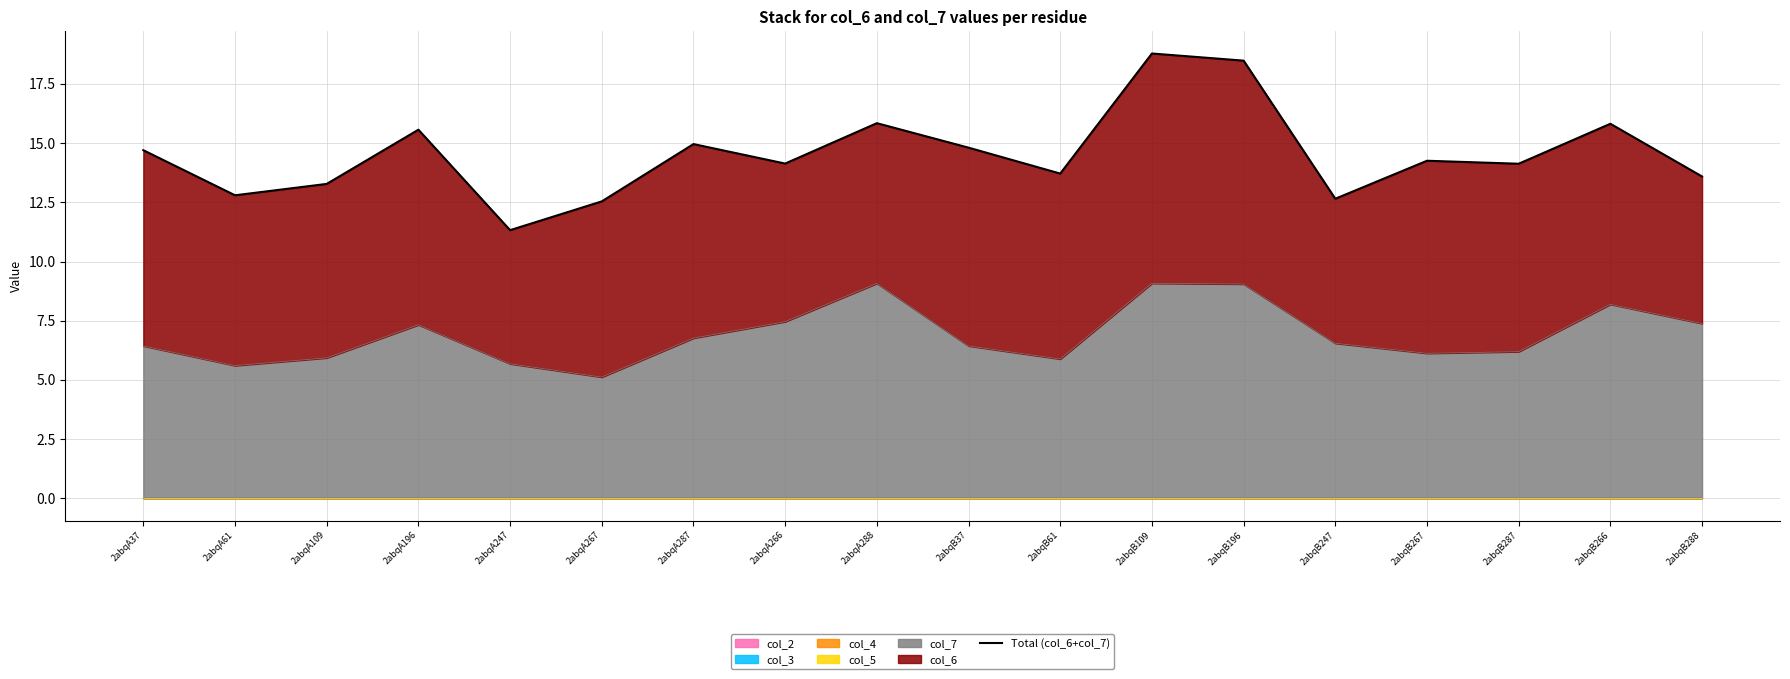

Rank the categories by value from highest to lowest.

2abqB109, 2abqB196, 2abqA288, 2abqB266, 2abqA196, 2abqA287, 2abqB37, 2abqA37, 2abqB267, 2abqA266, 2abqB287, 2abqB61, 2abqB288, 2abqA109, 2abqA61, 2abqB247, 2abqA267, 2abqA247